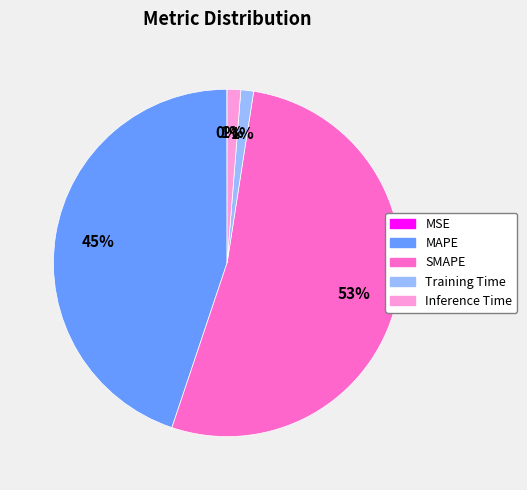

What is the ratio of the value at SMAPE to the value at MAPE?

1.2